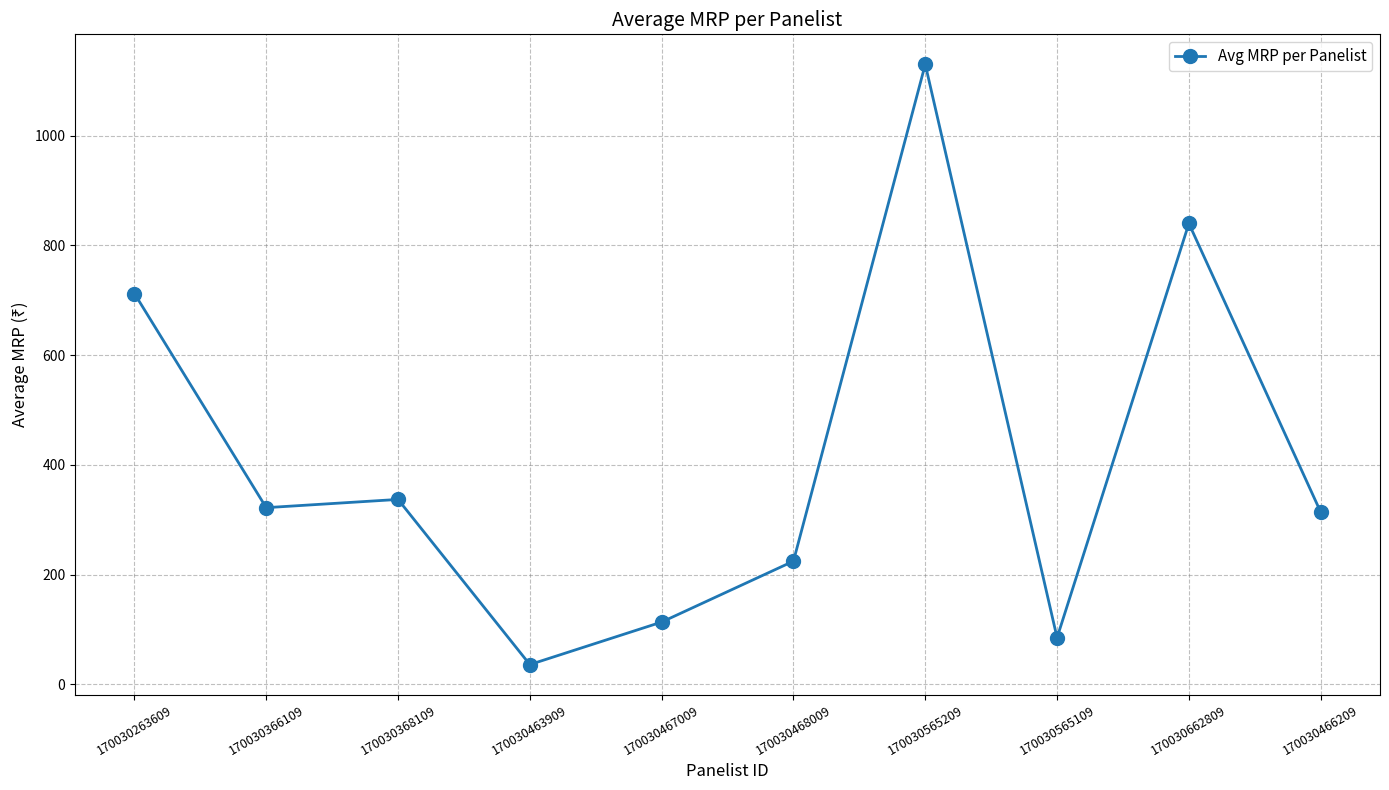

What is the difference between the second highest and minimum values?

804.0